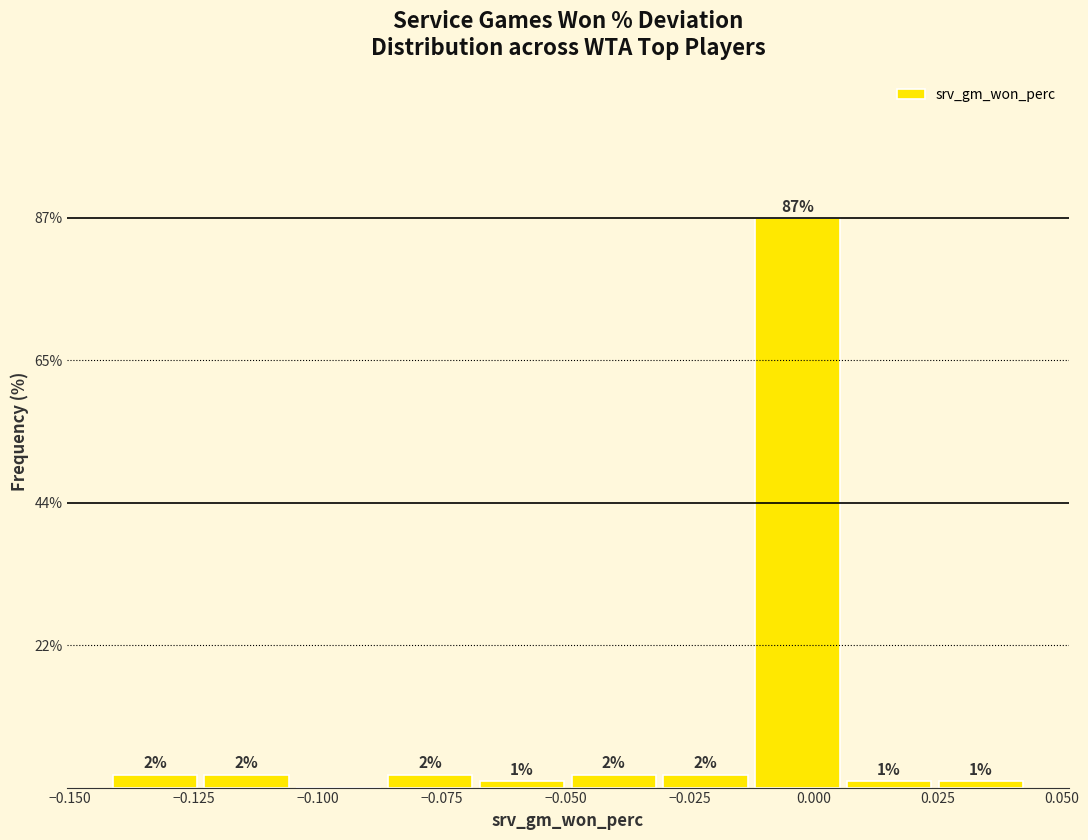

Around what value on the x-axis is the tallest bar? Give the approximate position of its centre, as read against the axis.

-0.005